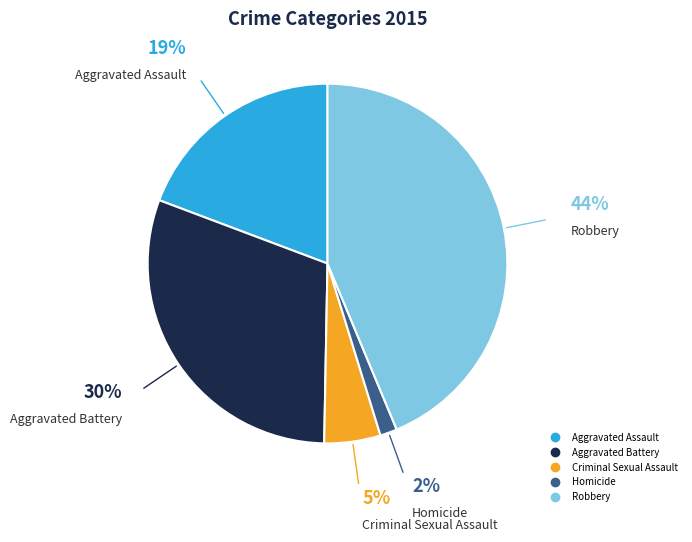

Does Homicide represent more than half of the total?

No